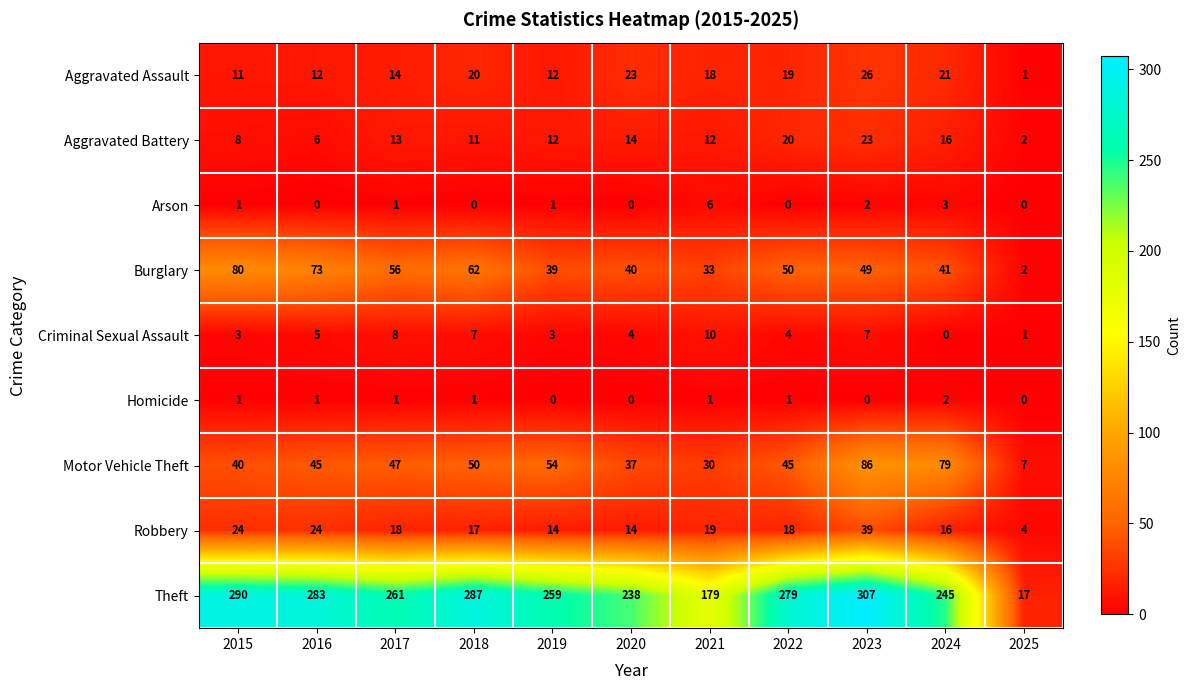

How many data points in Motor Vehicle Theft are less than 45?

4